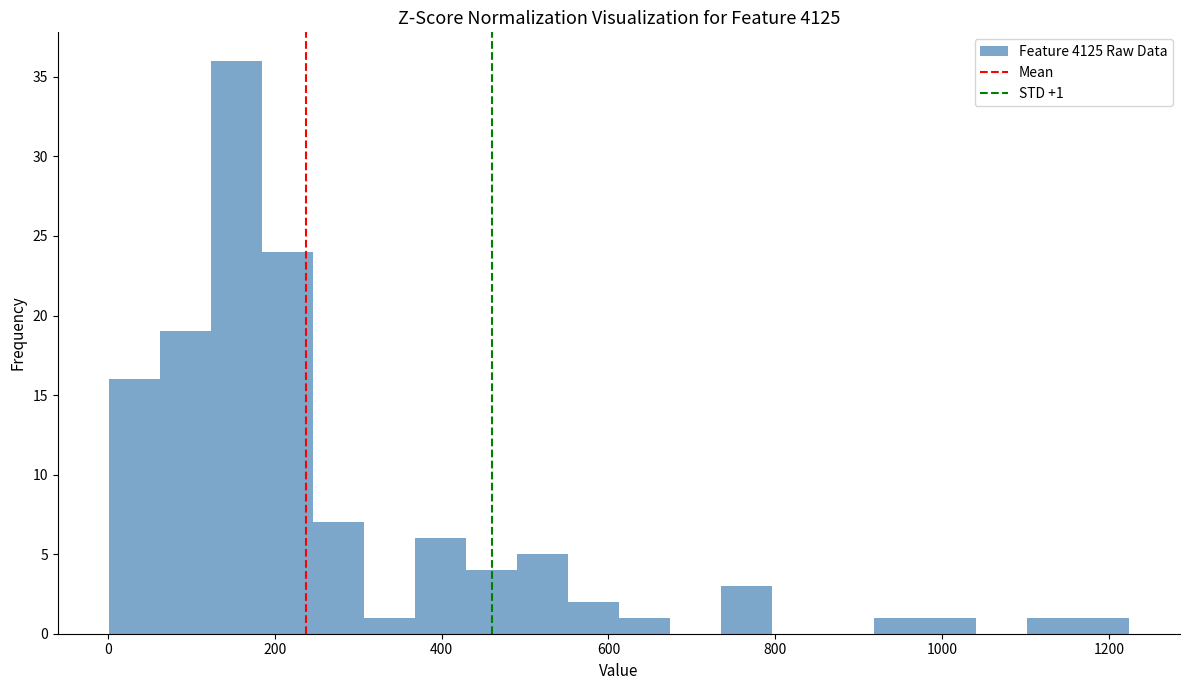

Around what value on the x-axis is the tallest bar? Give the approximate position of its centre, as read against the axis.

160